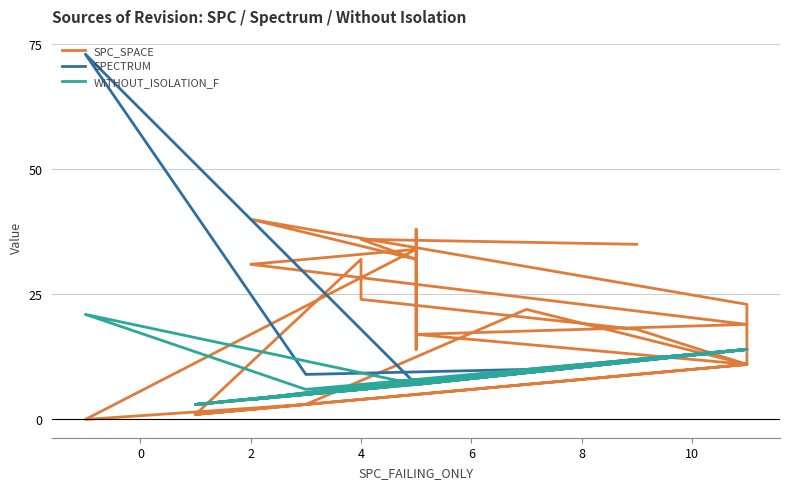

Is it true that SPC_SPACE equals 11 at 10?

True